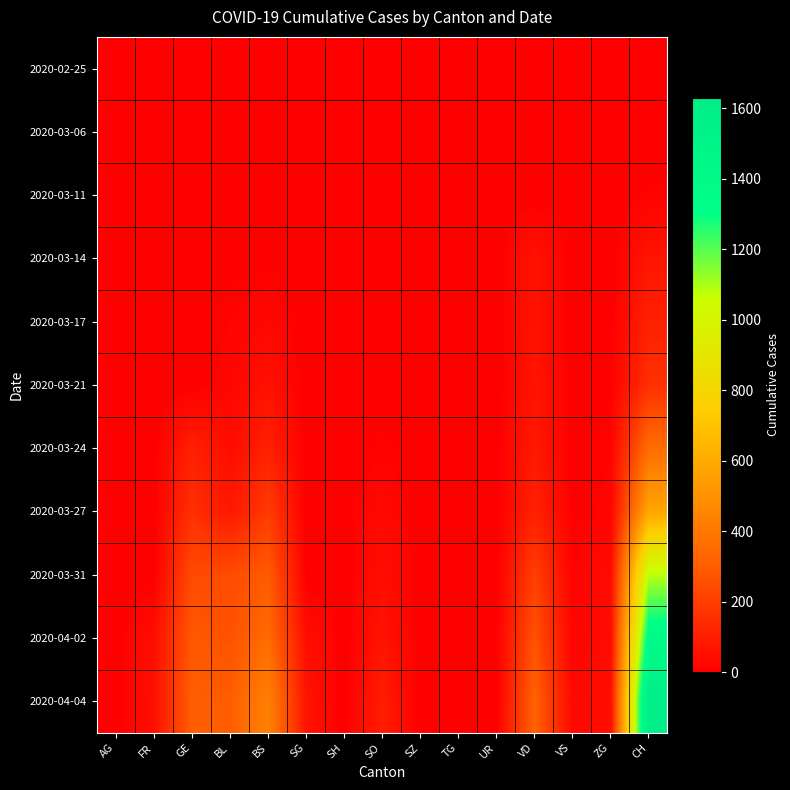

Which series changed the most between SO and UR?

2020-04-04